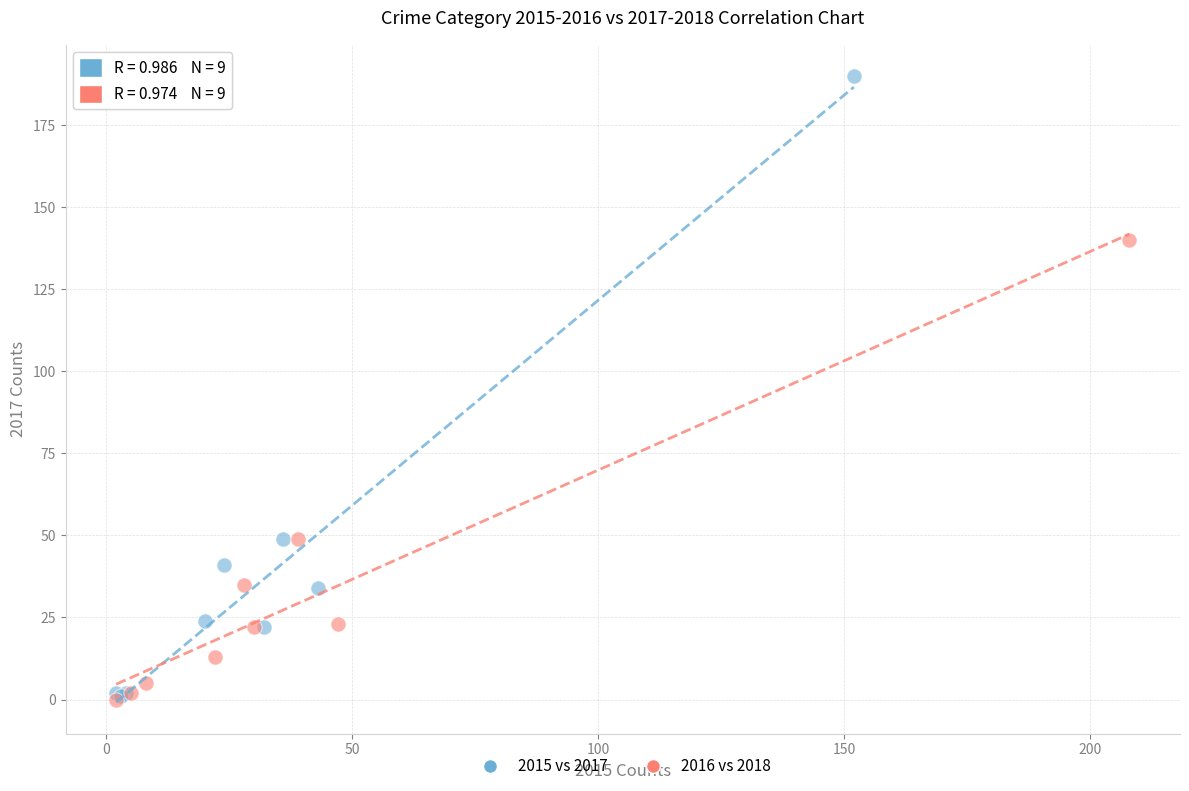

Which series reaches the maximum Y coordinate?

2015 vs 2017